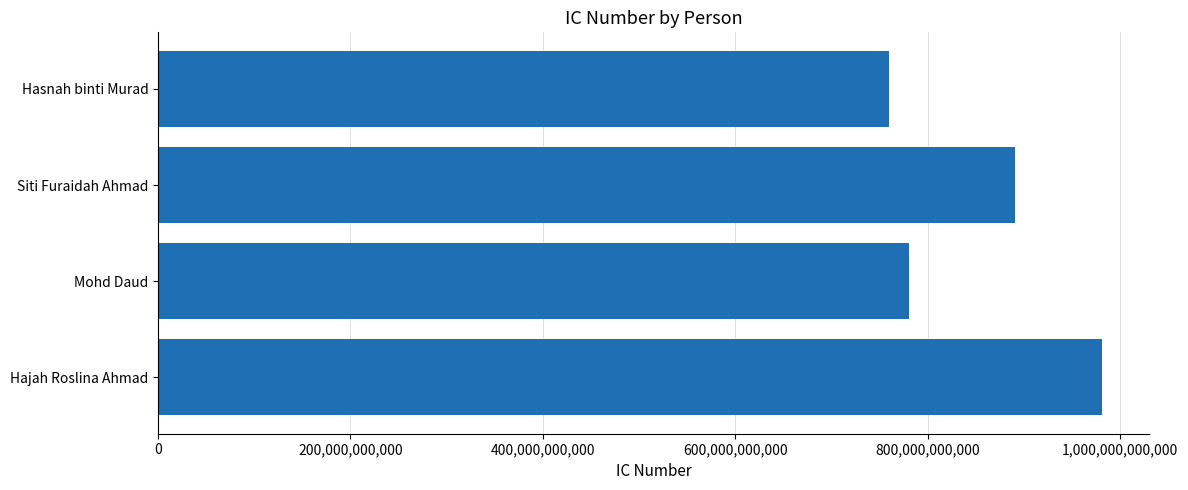

What is the change in value from Siti Furaidah Ahmad to Hasnah binti Murad?

-130501999988